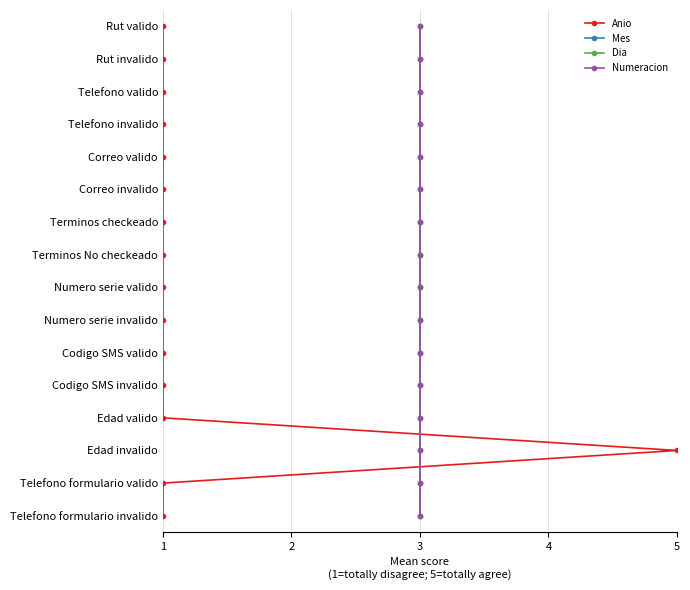

List the labels in order of Dia value, smallest first.

3, 3, 3, 3, 3, 3, 3, 3, 3, 3, 3, 3, 3, 3, 3, 3